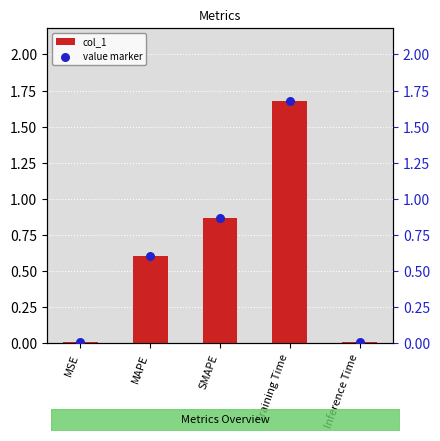

Which series reaches the minimum Y coordinate?

col_1